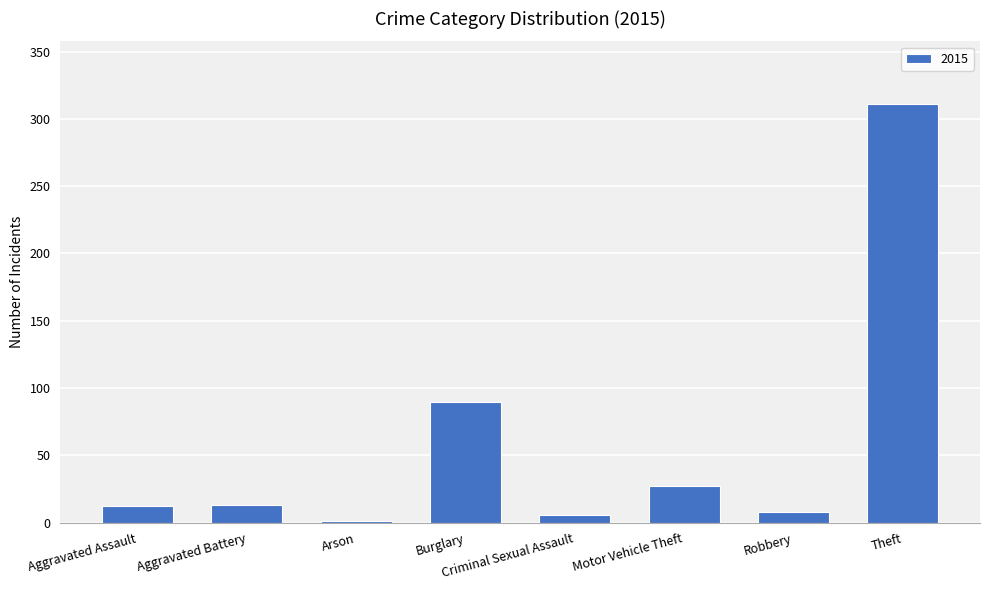

How many categories are shown in the chart?

8